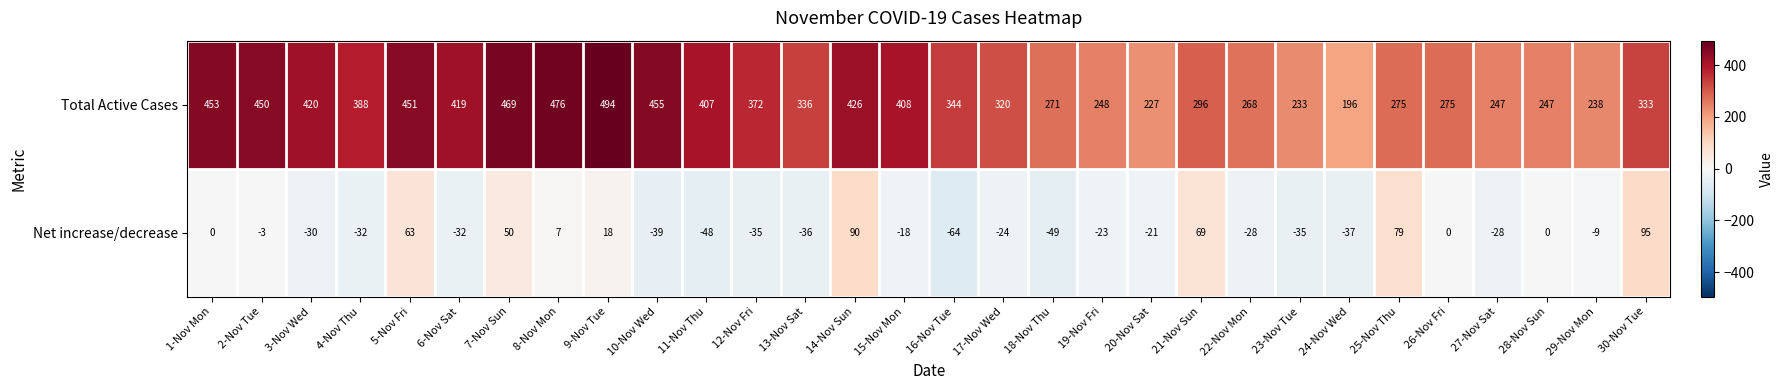

Rank the series at 8-Nov Mon from highest to lowest value.

Total Active Cases, Net increase/decrease